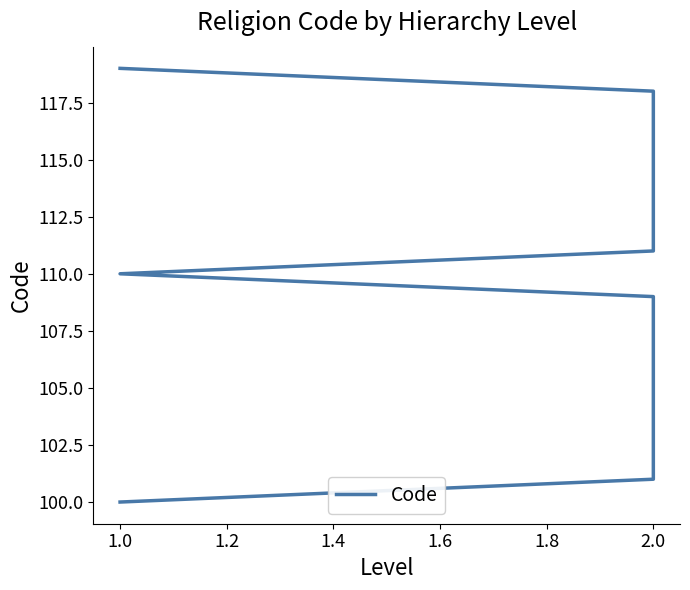

Does the chart display data point markers on the line(s)?

No